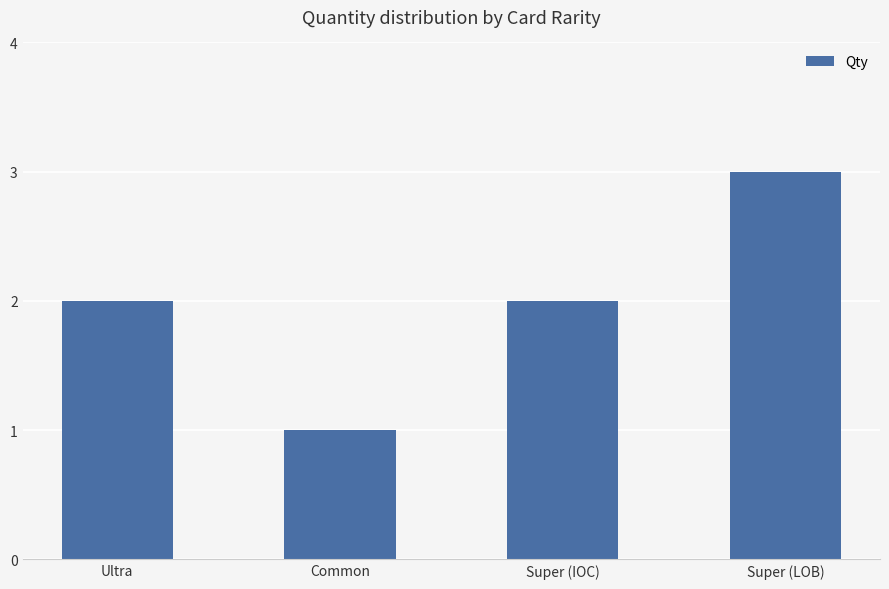

What is the difference between the maximum and minimum values?

2